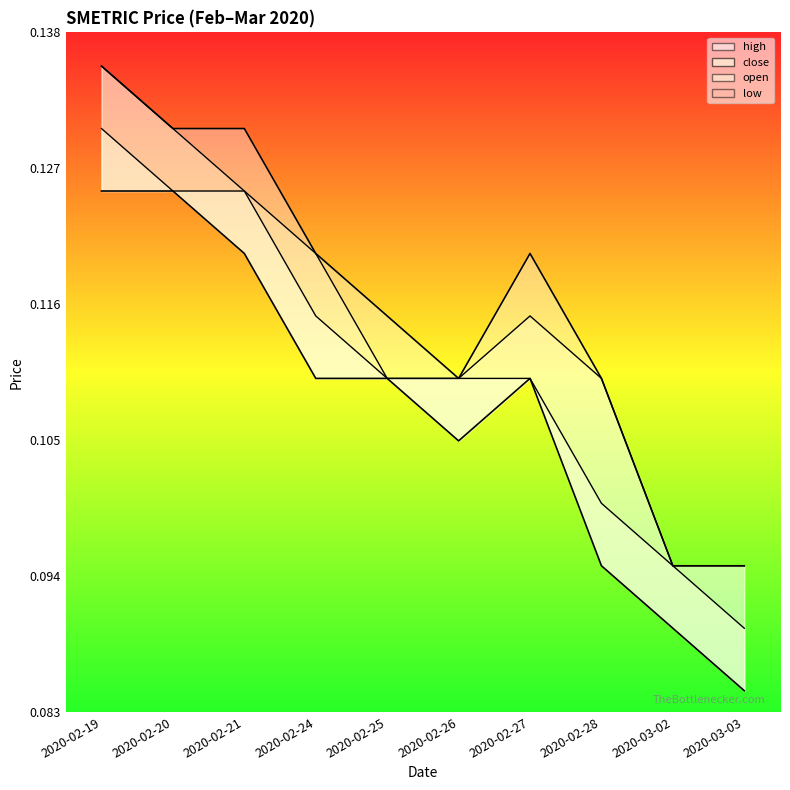

Reading left to right, list all the values displayed in this chart.

open: 0.1	0.1	0.1	0.1	0.1	0.1	0.1	0.1	0.1	0.1
high: 0.1	0.1	0.1	0.1	0.1	0.1	0.1	0.1	0.1	0.1
low: 0.1	0.1	0.1	0.1	0.1	0.1	0.1	0.1	0.1	0.1
close: 0.1	0.1	0.1	0.1	0.1	0.1	0.1	0.1	0.1	0.1